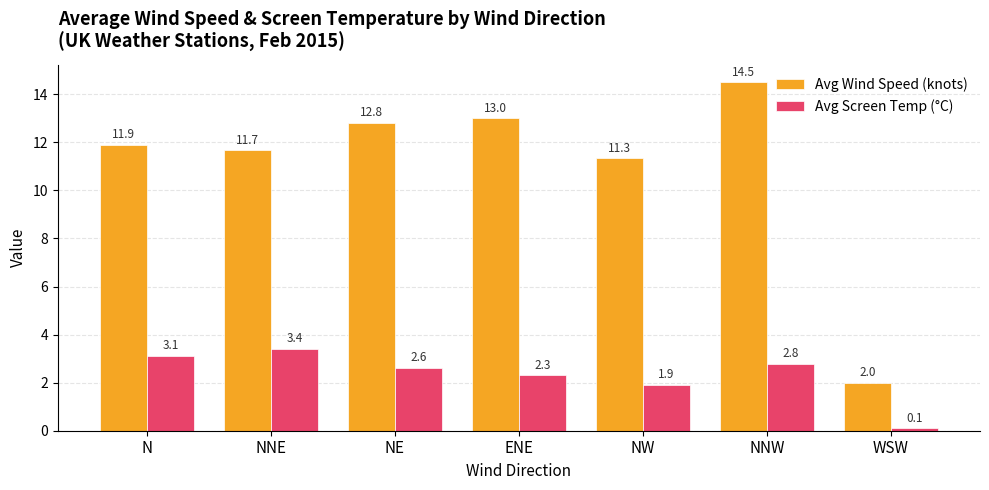

What is the lowest value of the Avg Wind Speed (knots) series?

2.0